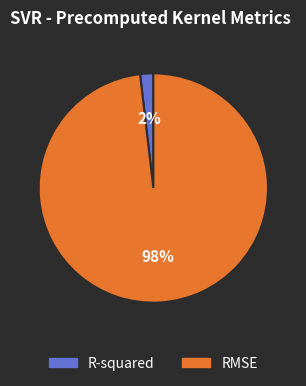

What percentage is the RMSE slice, to the nearest percent?

98%